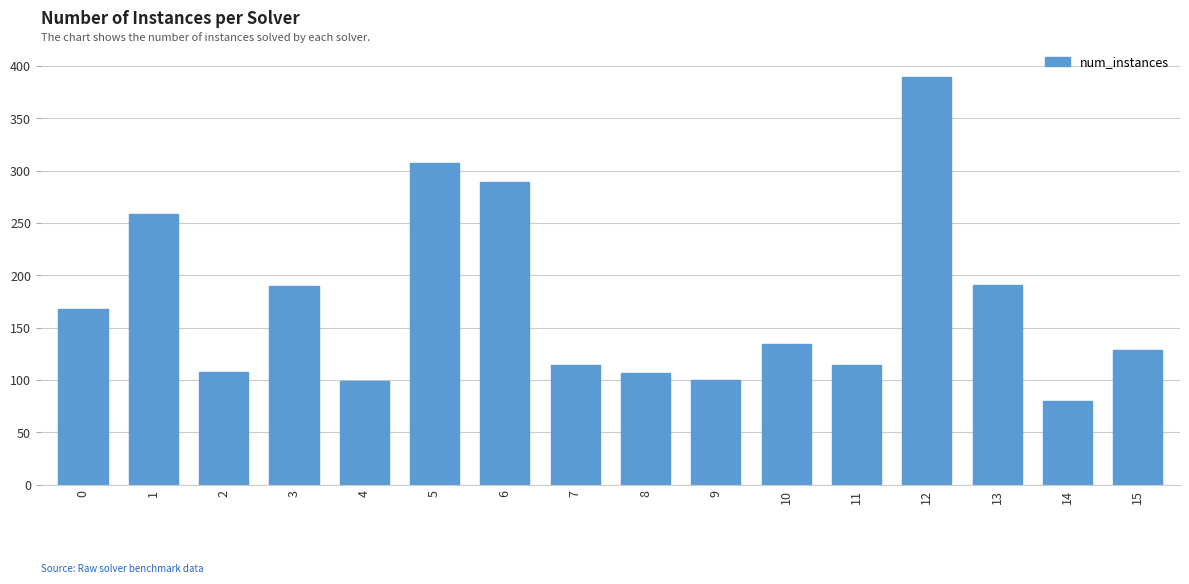

Which category has the lowest value across all series?

14